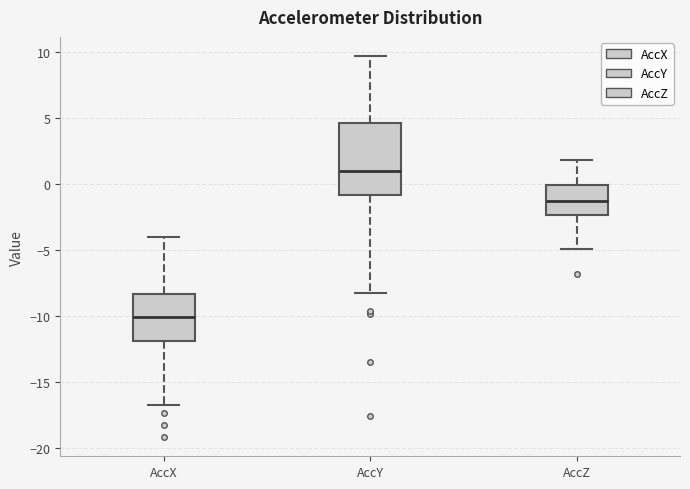

Reading left to right, read every box against the y-axis: the position of its median line, the range the box covers, and the ends of its whiskers. The values are not printed on the chart, so give them approximately, as read against the axis.

AccX: median -10.0, box -12.0 to -8.5, whiskers -16.5 to -4.0
AccY: median 1.0, box -1.0 to 4.5, whiskers -8.5 to 9.5
AccZ: median -1.5, box -2.5 to 0.0, whiskers -5.0 to 2.0